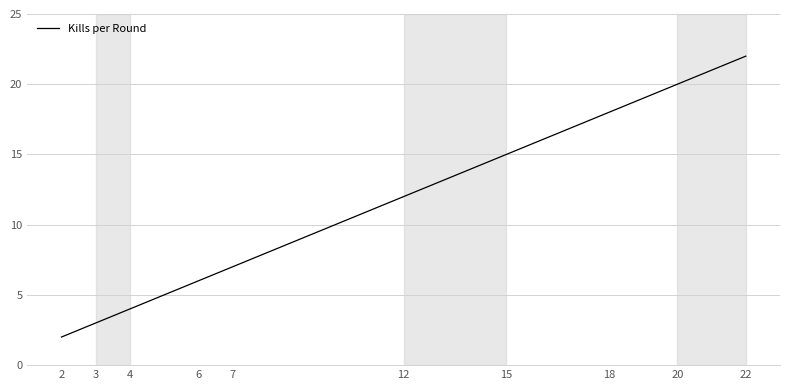

Does the chart display data point markers on the line(s)?

No